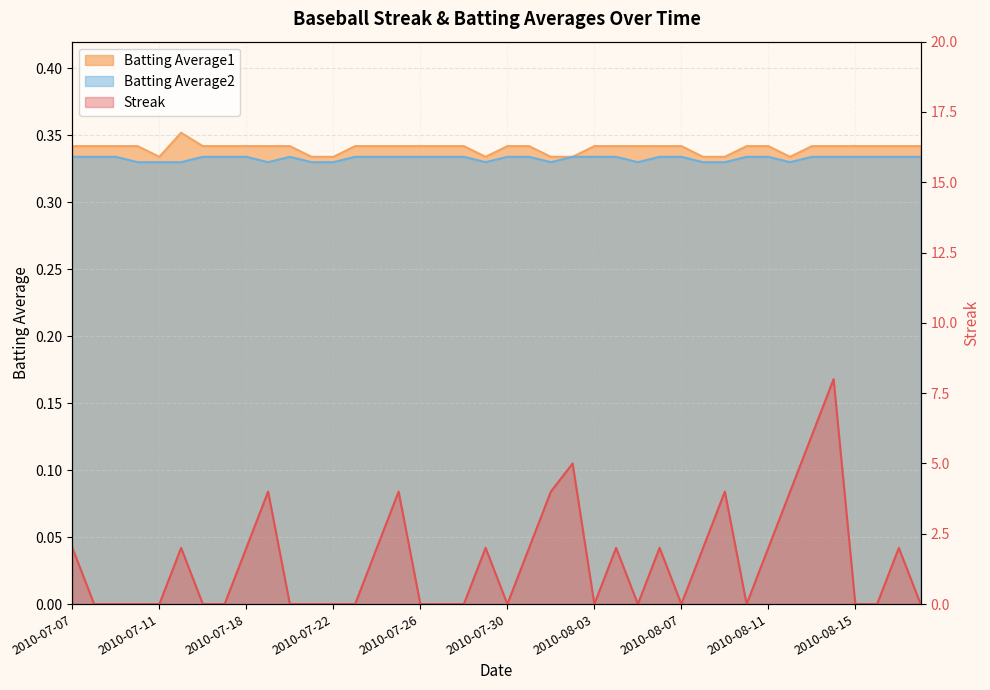

The value of Streak at 2010-07-27 is 0.0. True or false?

True